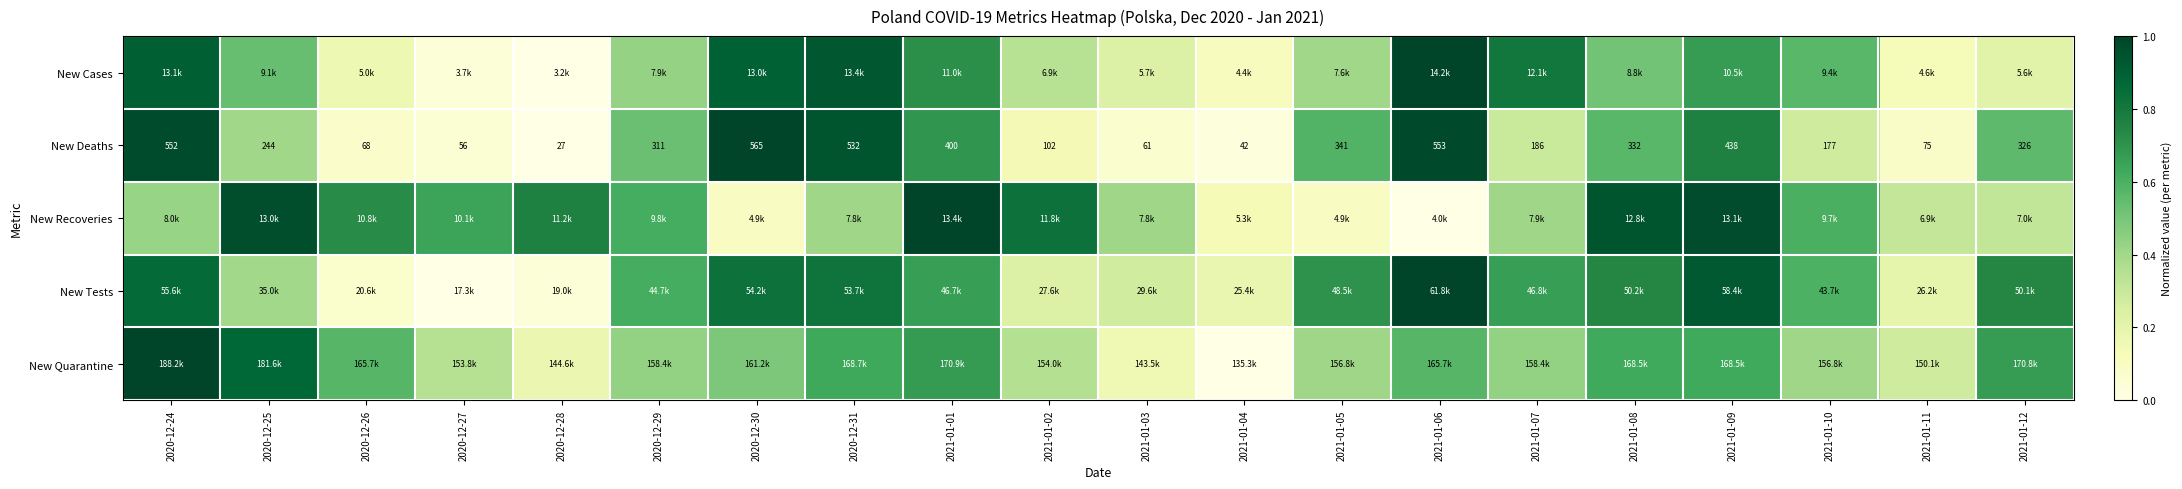

What is the maximum value shown in the chart?

1.0